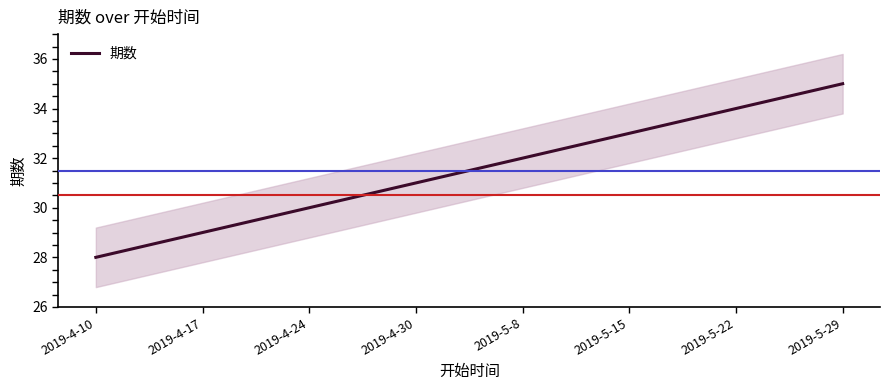

What is the sum of the values at 2019-4-24 and 2019-5-15?

63